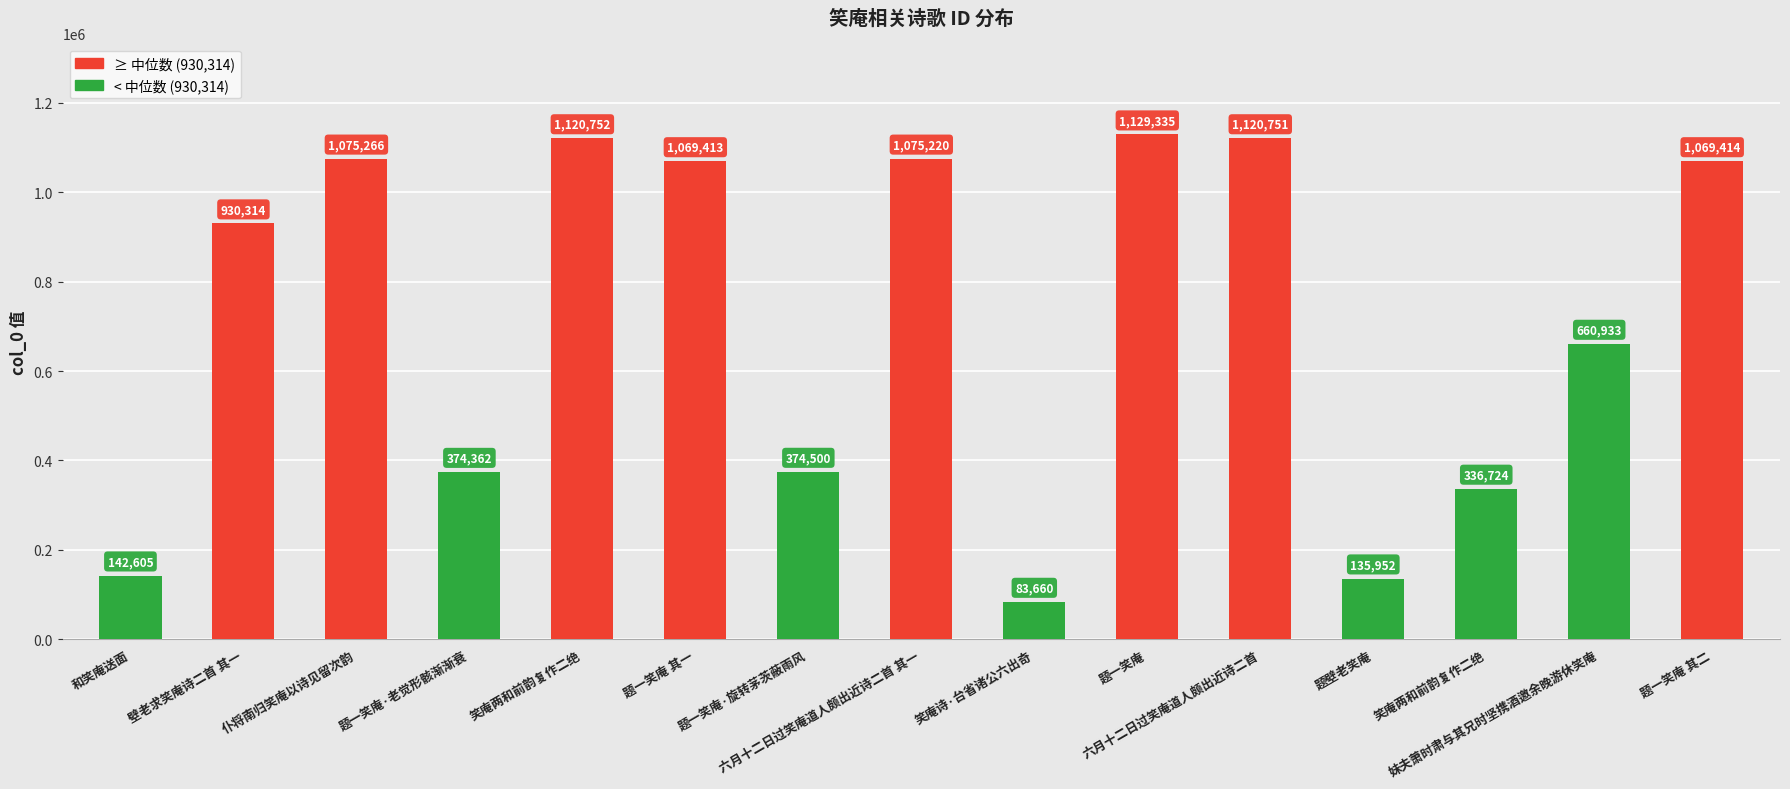

The chart shows a value of 142605 at 和笑庵送面. True or false?

True